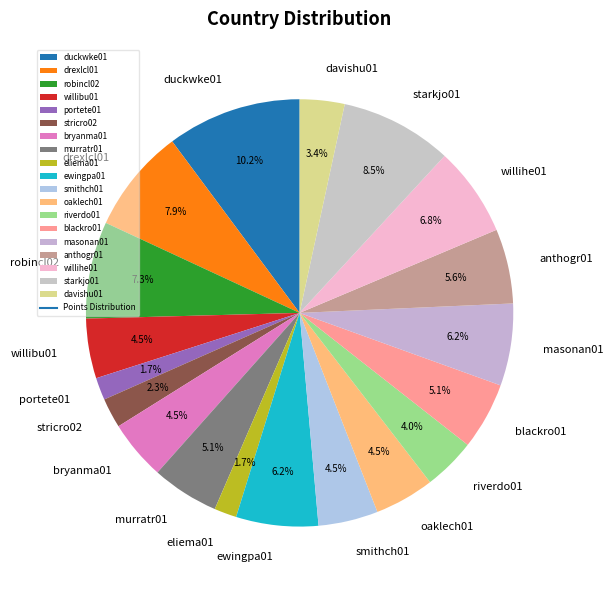

Count the number of slices in the pie.

19